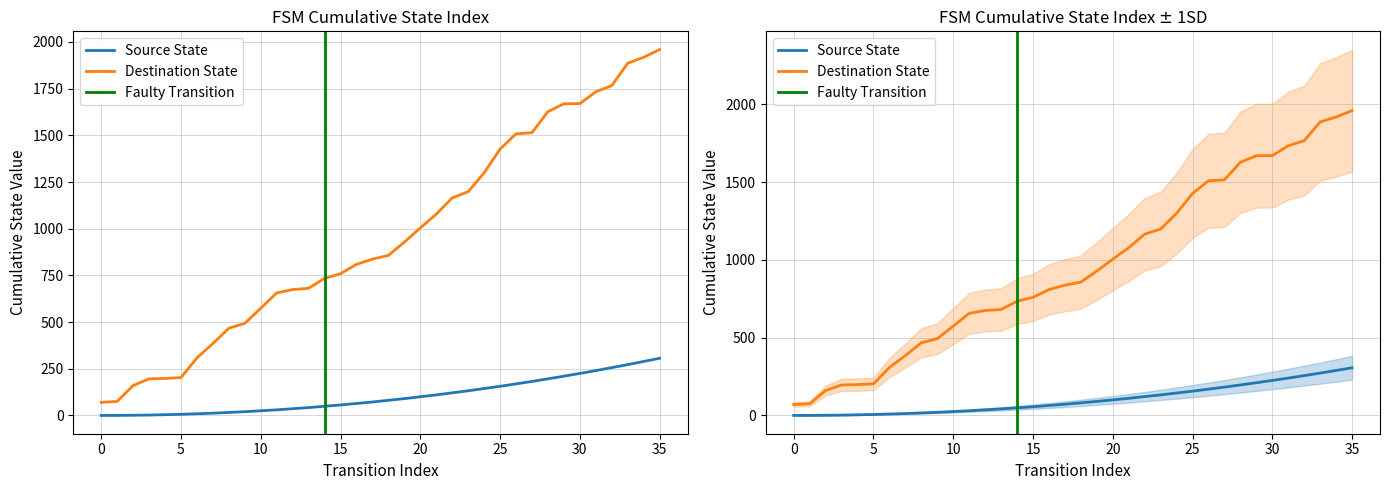

What is the value of the transition_index point at the 20th from the left?

928